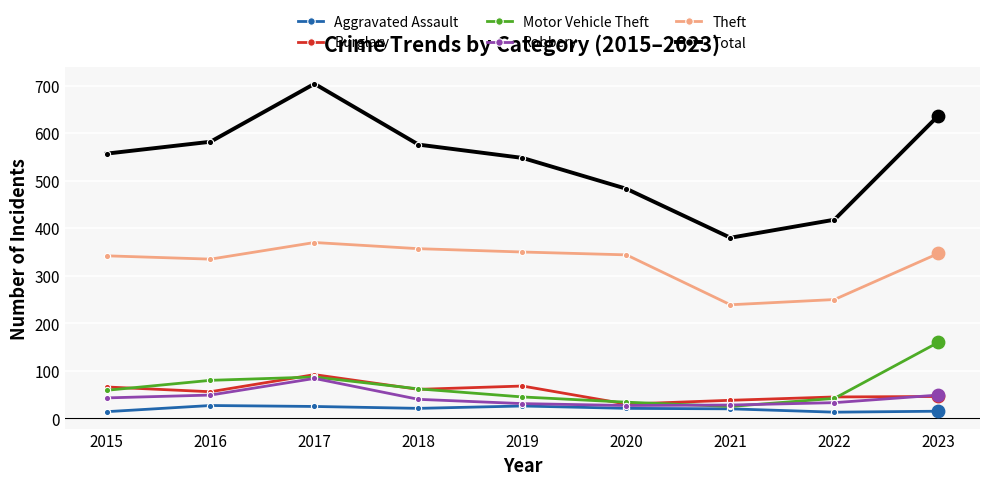

What is the total value across all series at 2018?

1117